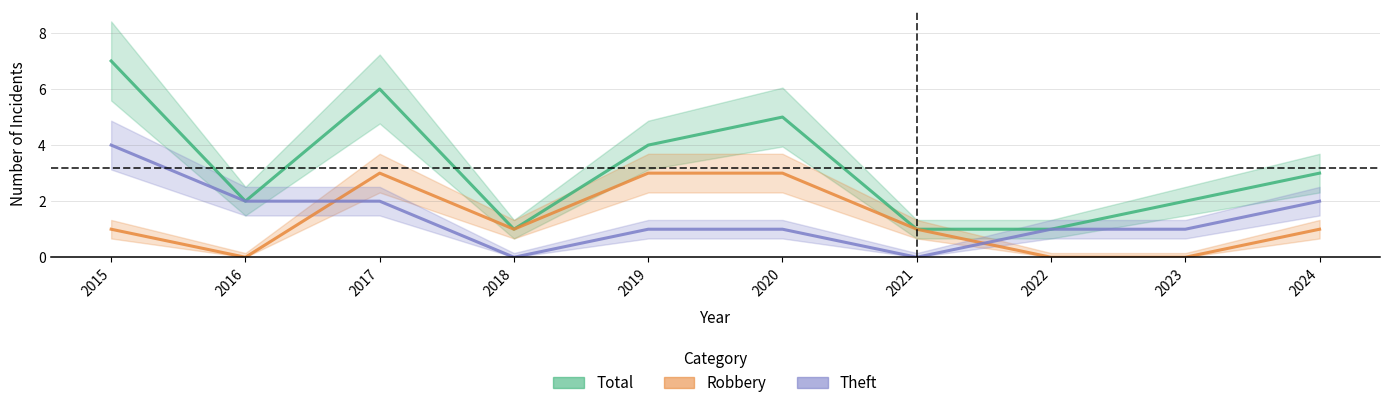

What is the highest value of the Robbery series?

3